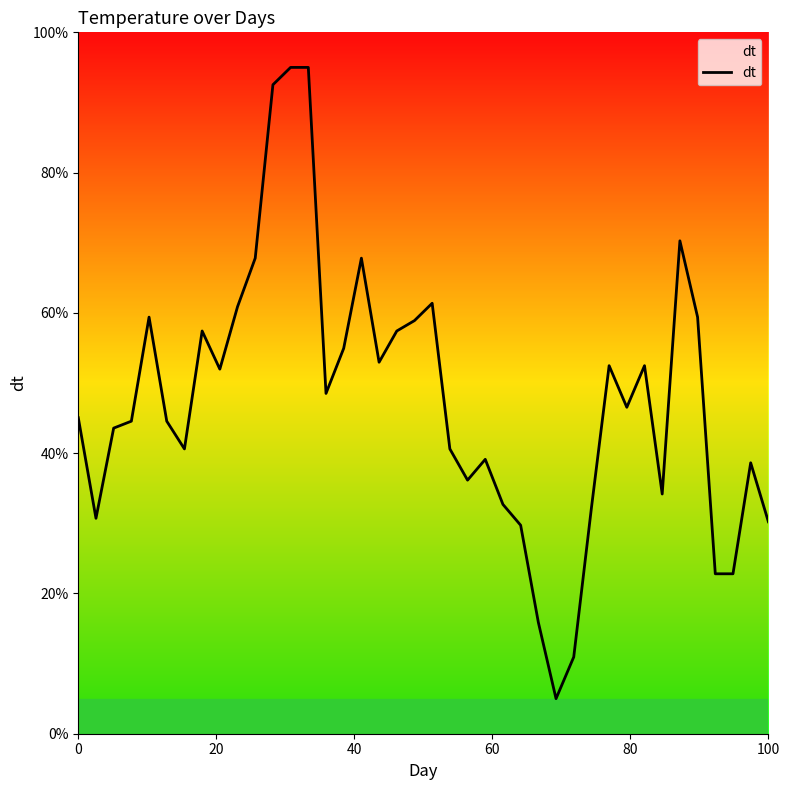

What is the greatest value displayed?

95.0